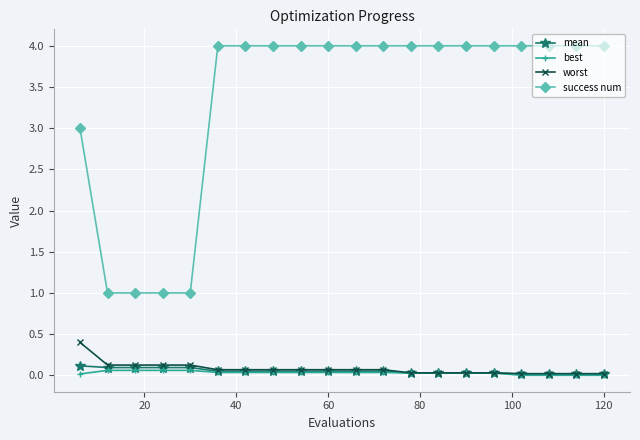

Which series has the widest spread of values?

success num